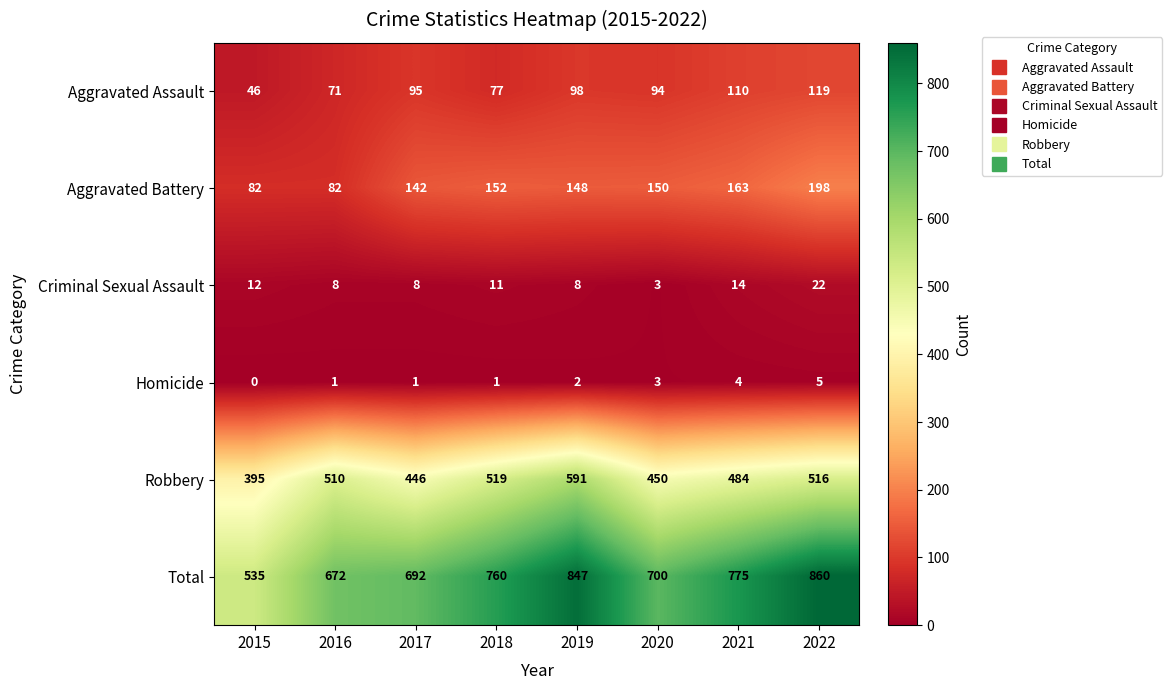

Which series has the largest range (max minus min)?

Total